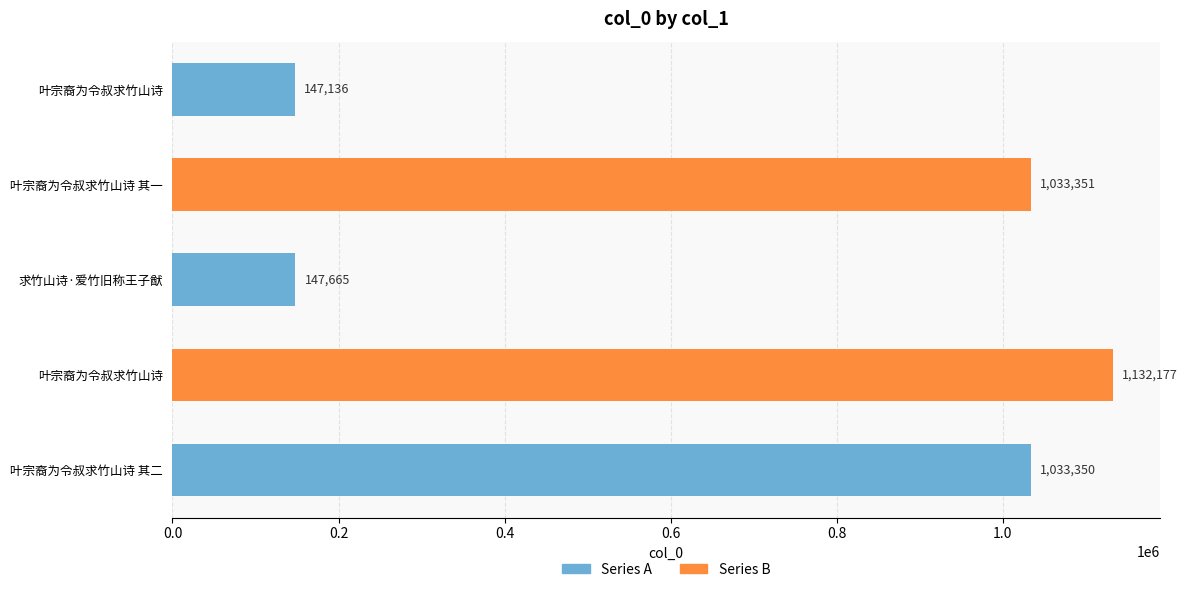

What is the minimum value shown in the chart?

147136